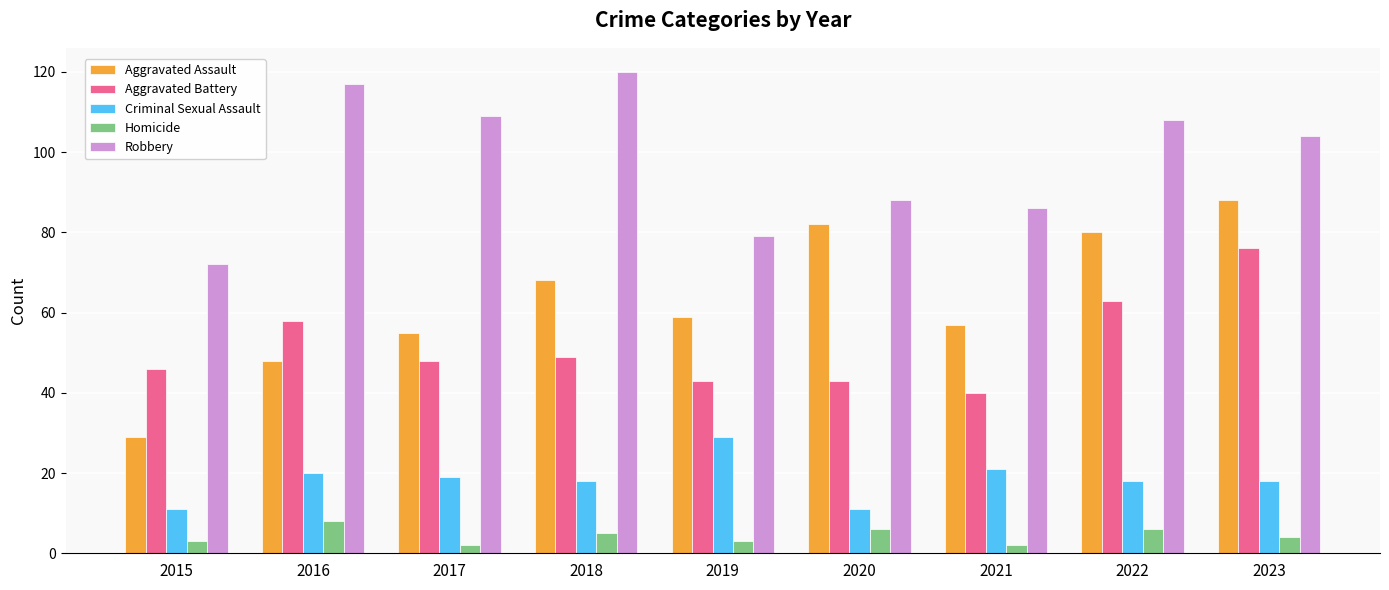

What is the smallest value displayed?

2